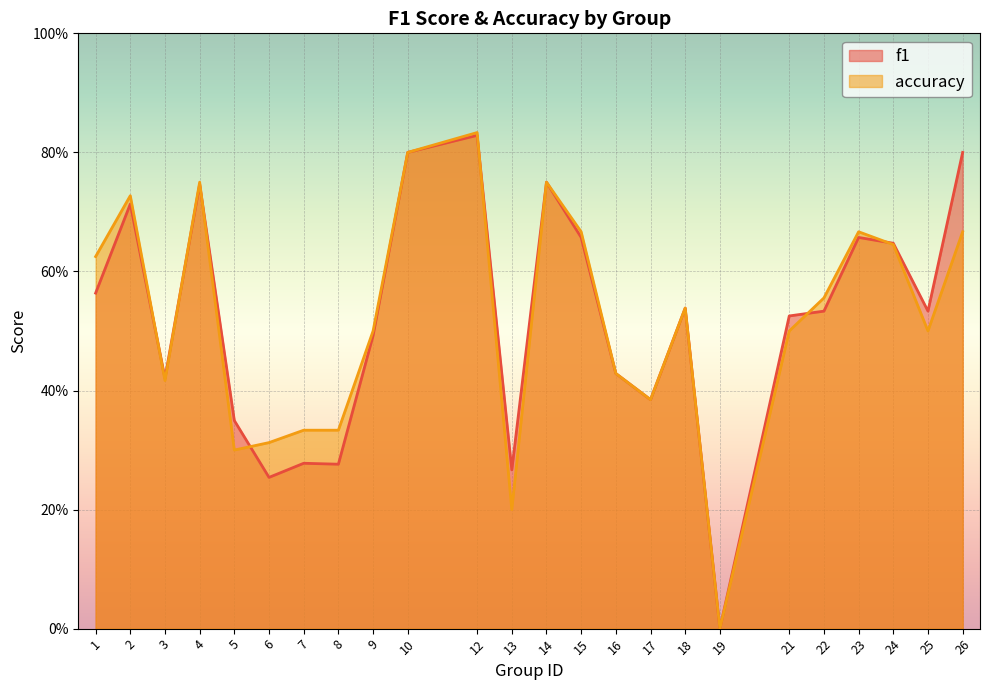

Is the value of accuracy at 4 greater than the value of f1 at 2?

Yes